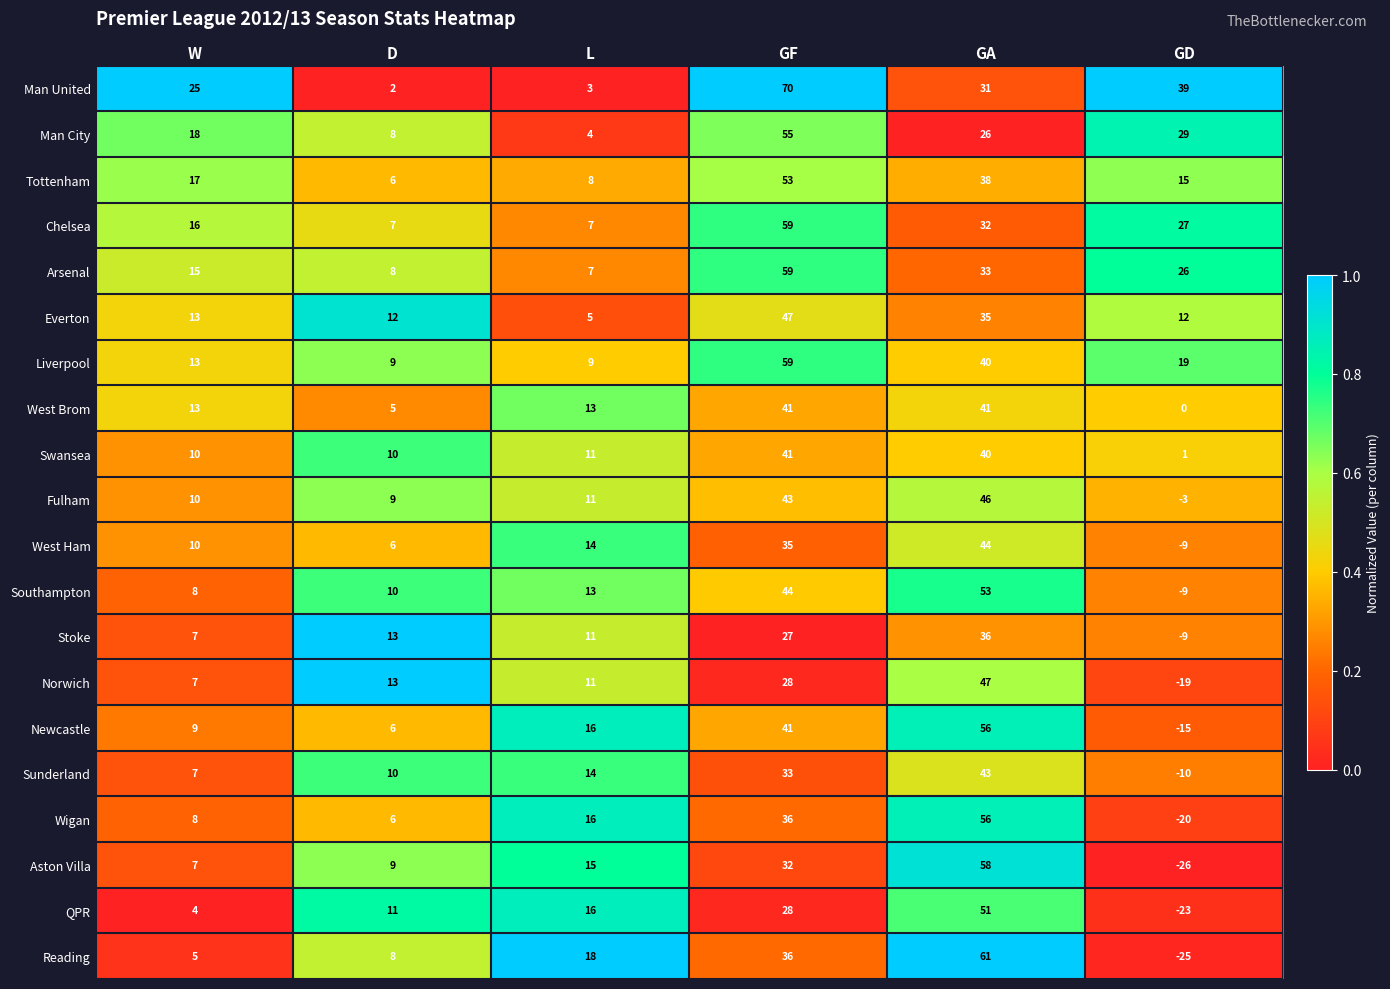

What is the difference between the highest and lowest values at W?

21